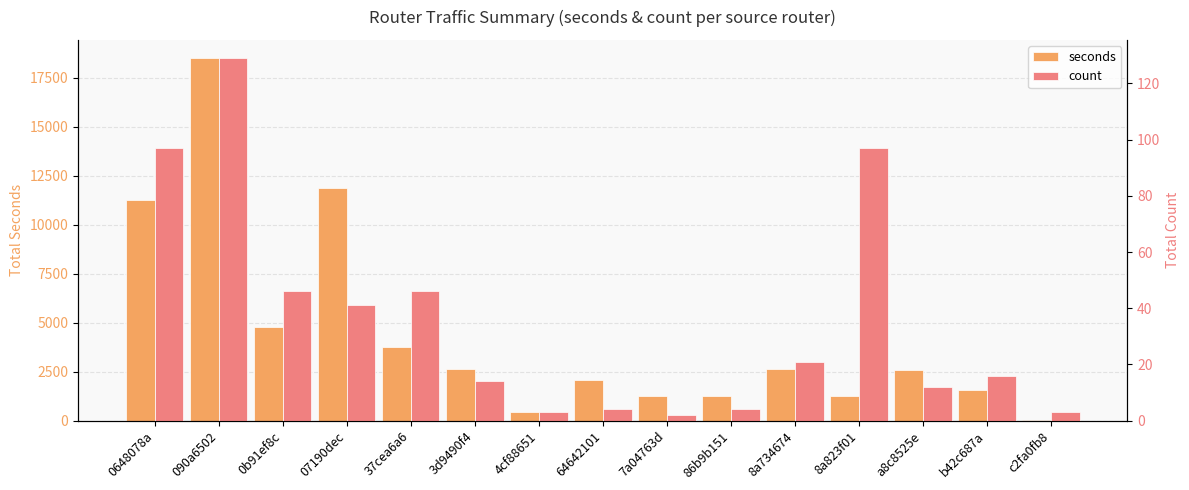

Between 0648078a and a8c8525e, which is larger?

0648078a